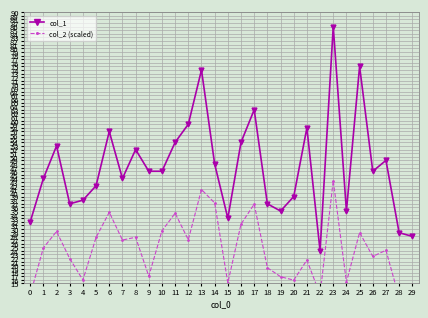

The value of col_1 at 1 is 44. True or false?

True